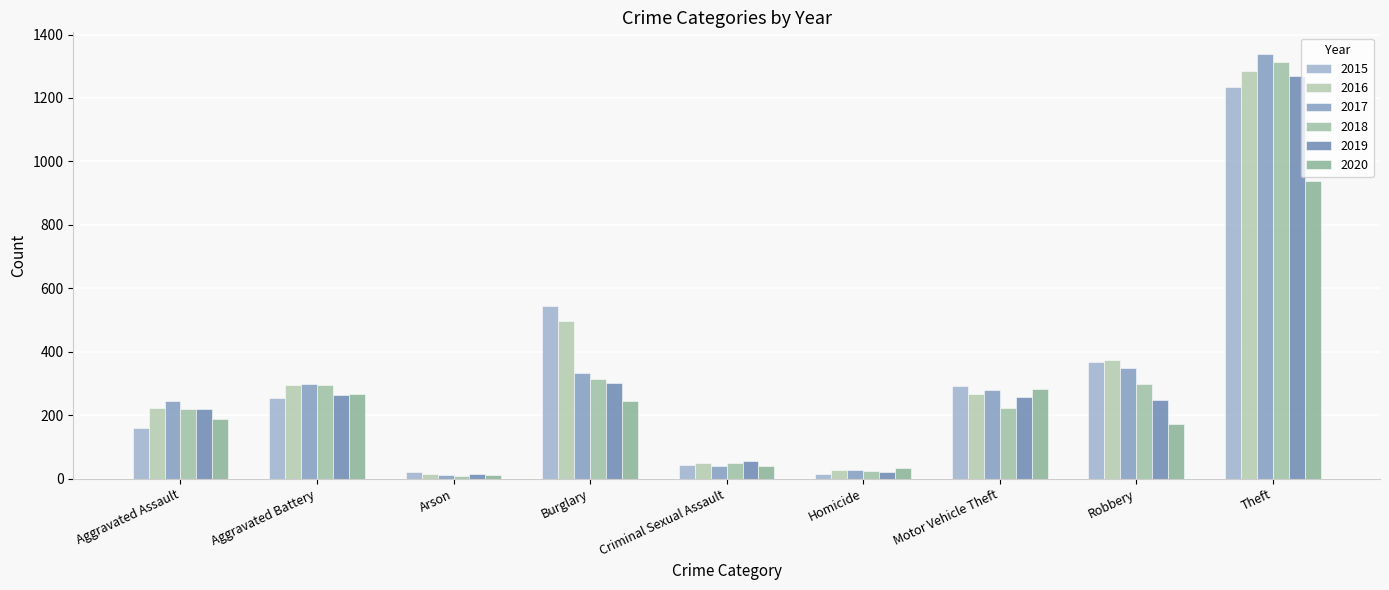

What is the value of the 2018 bar at the 9th from the left?

1314